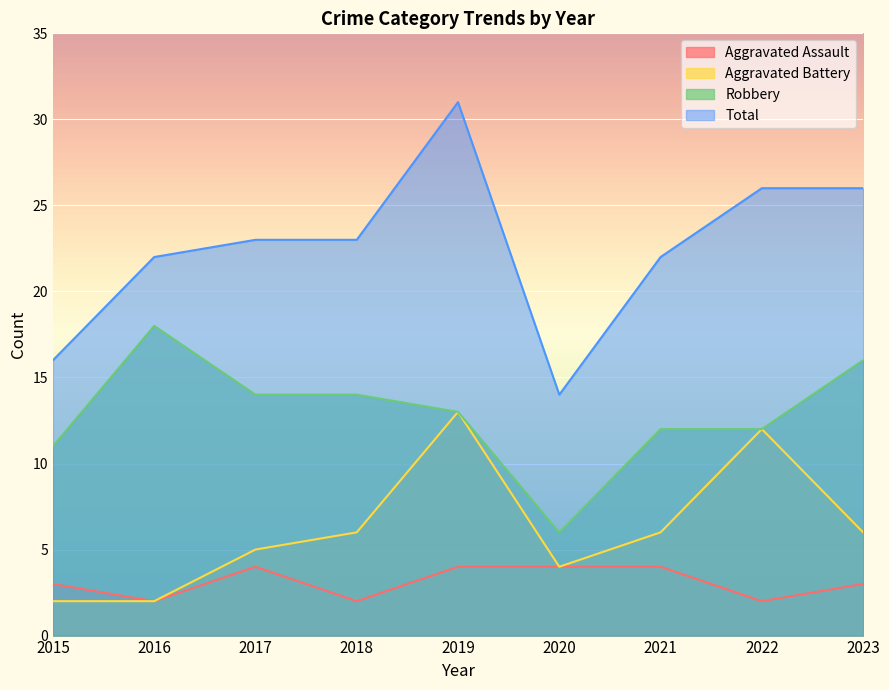

At which label does Aggravated Battery first exceed 6?

2019